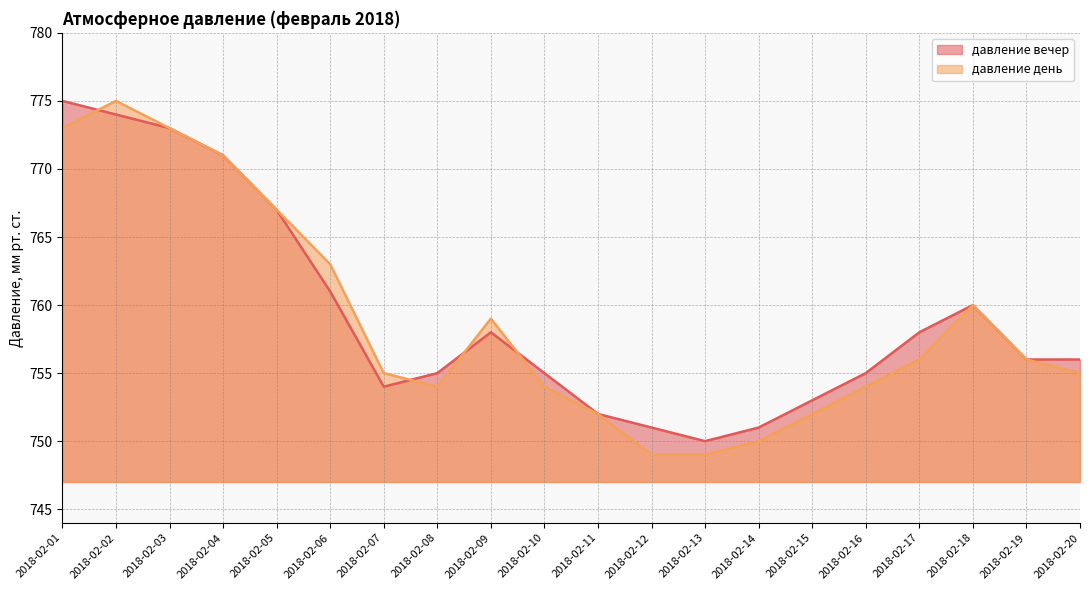

Rank the series by their average value, from highest to lowest.

давление вечер, давление день